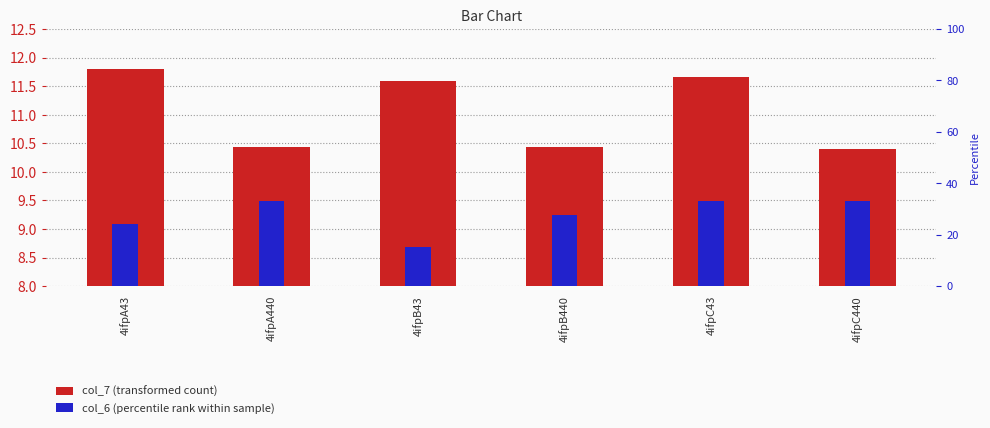

The col_7 (transformed count) series shows 10.4 at 4ifpA440. True or false?

True